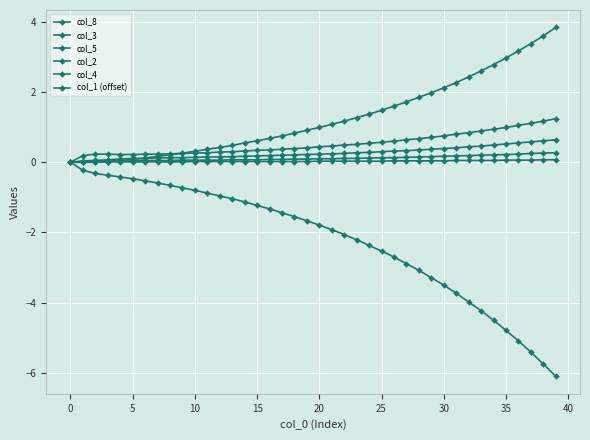

What is the sum of all col_1 (offset) values?

-88.3